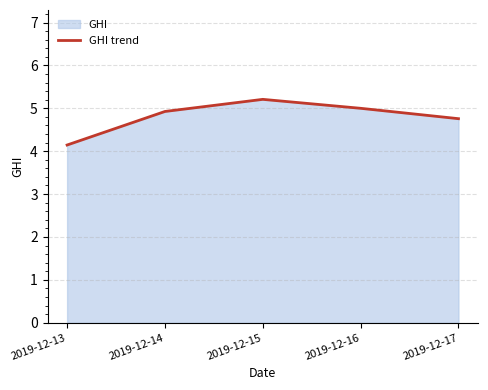

Reading left to right, what are all the values shown in this chart?

4.1	4.9	5.2	5.0	4.8